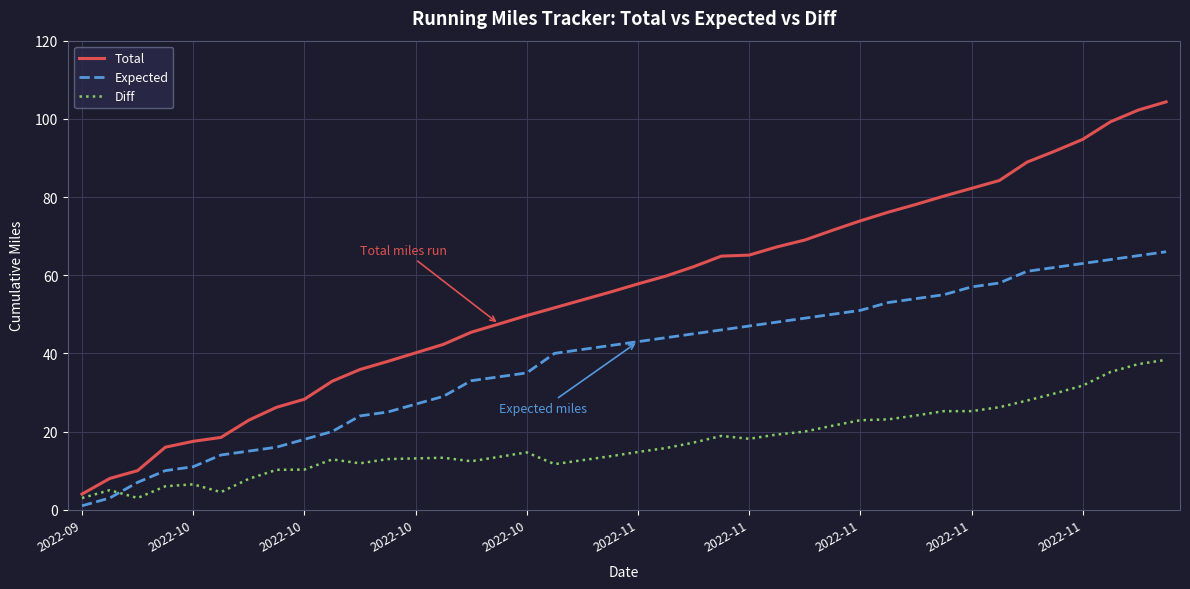

What is the minimum value for Total?

4.0